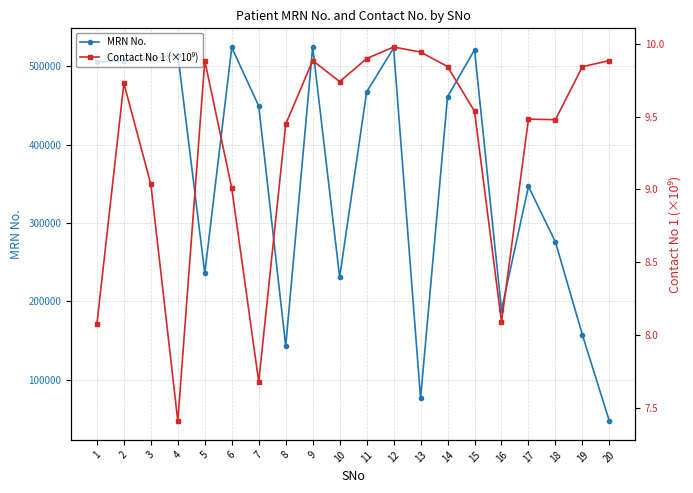

What is the sum of all MRN No. values?

7211346